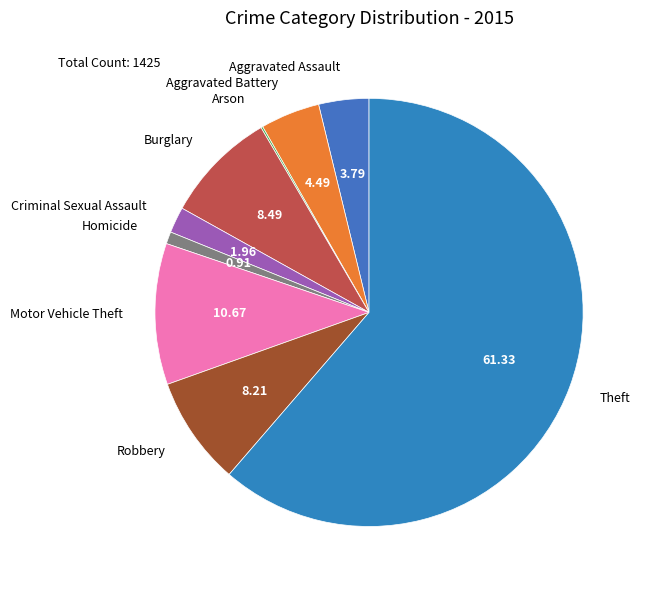

Is it true that Robbery is 2% of the pie?

False